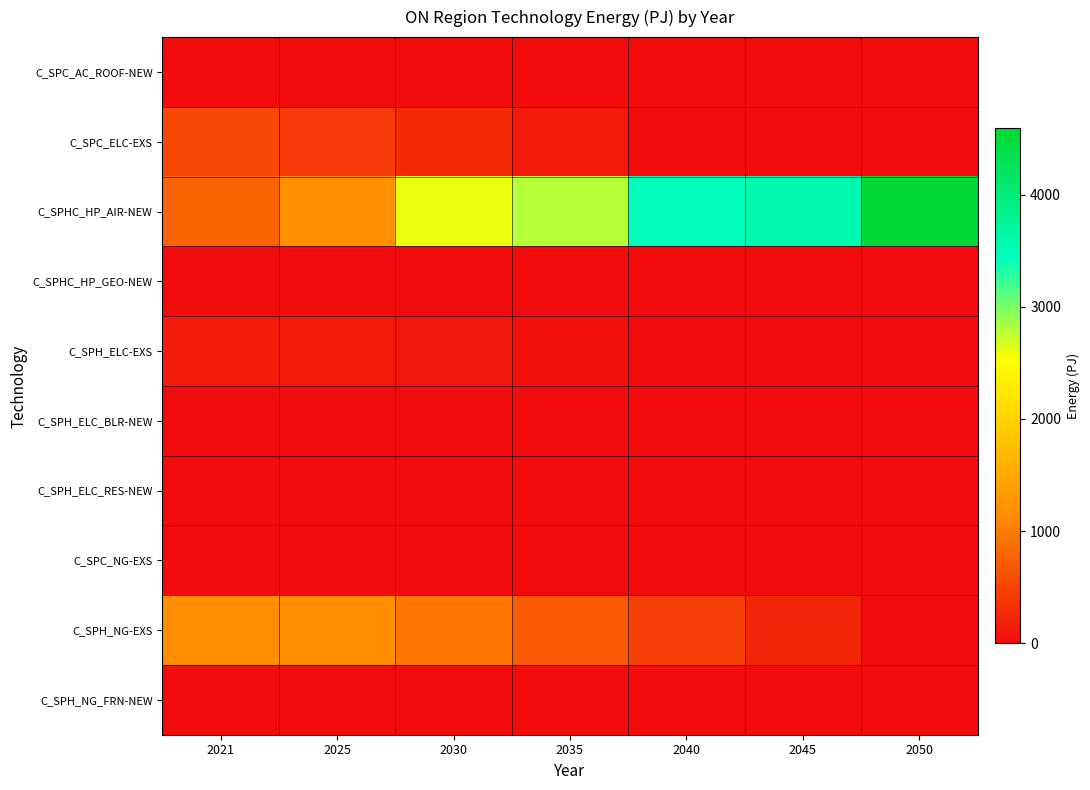

Count the number of categories in the chart.

7